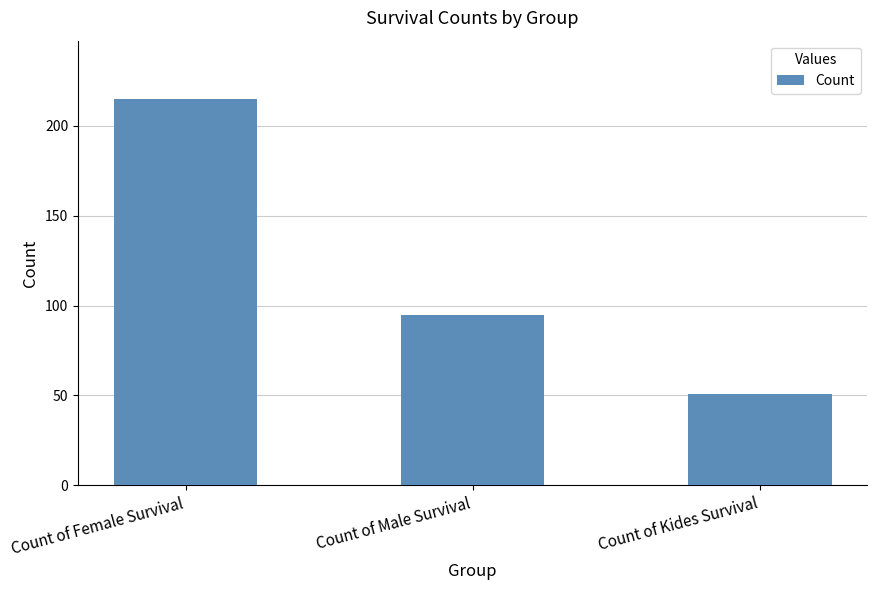

Reading left to right, extract all data points from this chart.

215	95	51